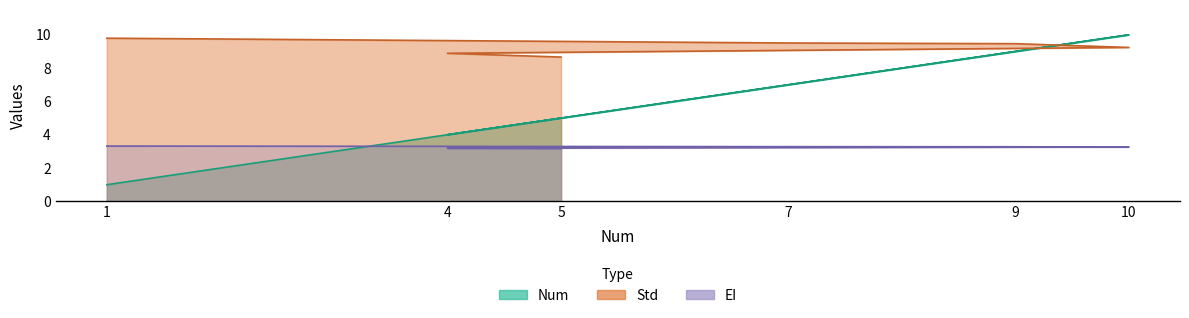

Which series changed the most between 9 and 4?

Num